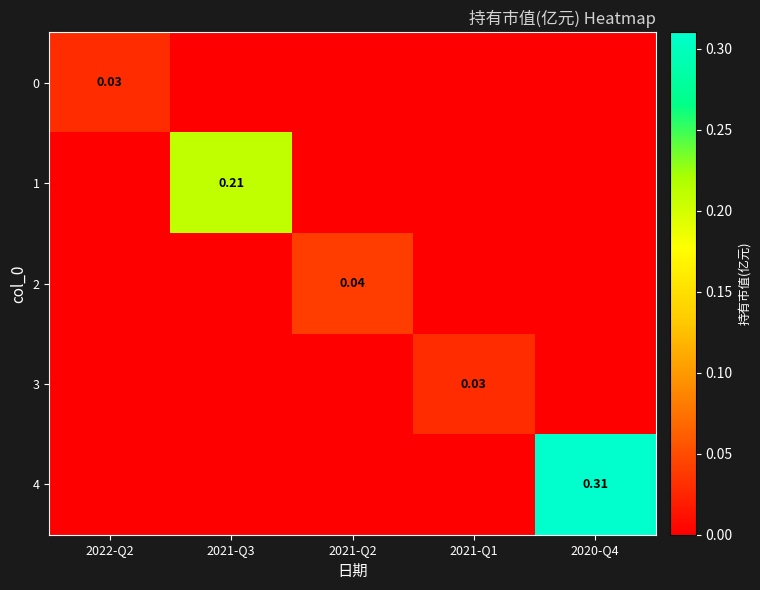

At which label does 2 reach its peak?

2021-Q2